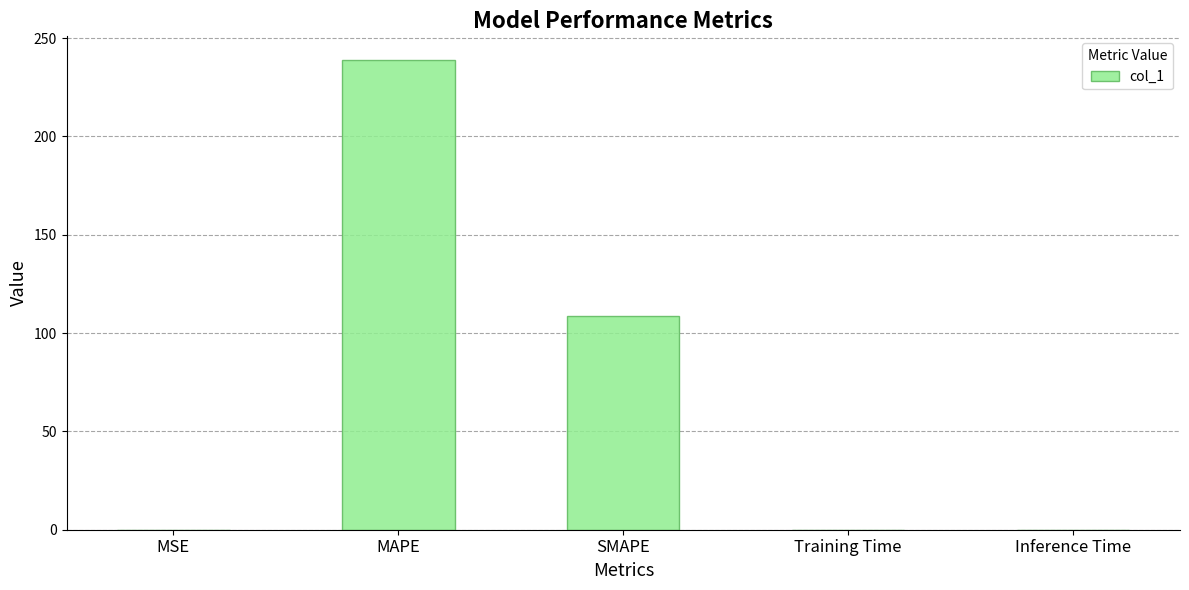

What value does the data have at SMAPE?

108.9